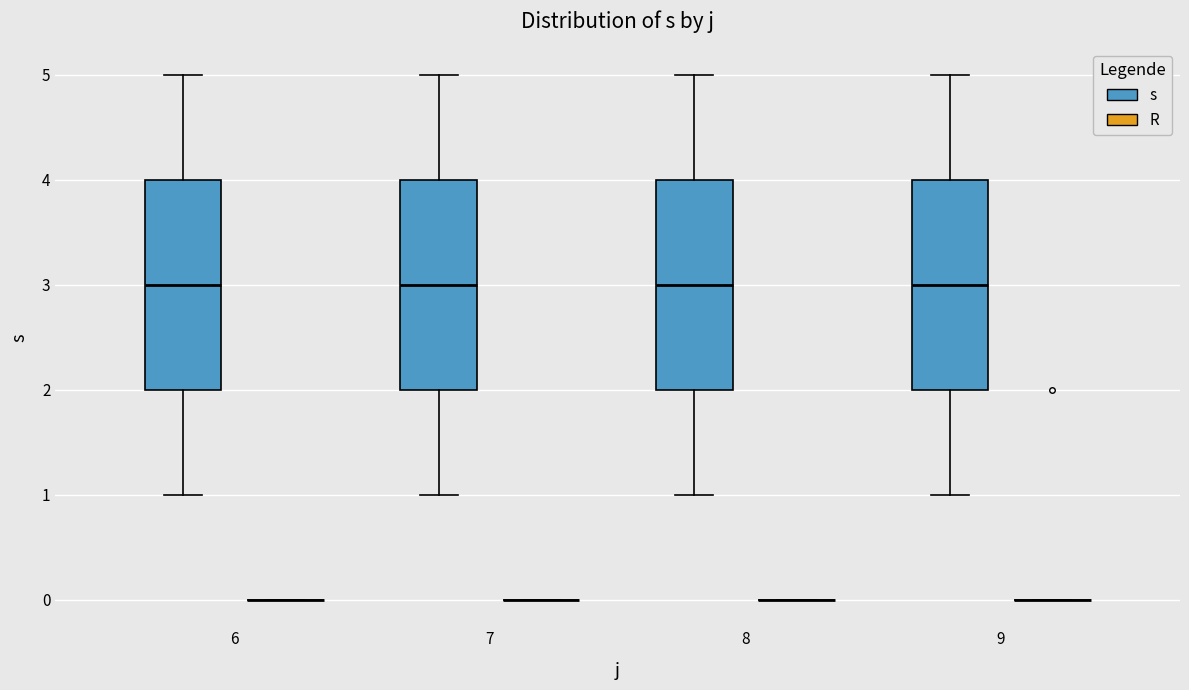

Reading left to right, transcribe this box plot: for each box, give where its median line is, the range the box spans, and where its two whiskers end, as read against the y-axis. The values are not printed on the chart, so give them approximately, as read against the axis.

6 (s): median 3, box 2 to 4, whiskers 1 to 5
6 (R): box collapsed to a line at 0, whiskers 0 to 0
7 (s): median 3, box 2 to 4, whiskers 1 to 5
7 (R): box collapsed to a line at 0, whiskers 0 to 0
8 (s): median 3, box 2 to 4, whiskers 1 to 5
8 (R): box collapsed to a line at 0, whiskers 0 to 0
9 (s): median 3, box 2 to 4, whiskers 1 to 5
9 (R): box collapsed to a line at 0, whiskers 0 to 0